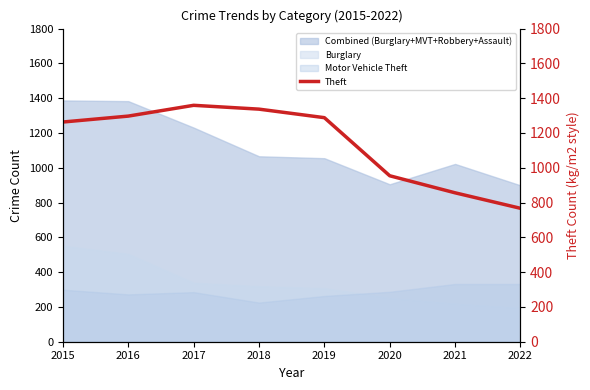

How many points are higher than both their immediate neighbors (excluding endpoints)?

1